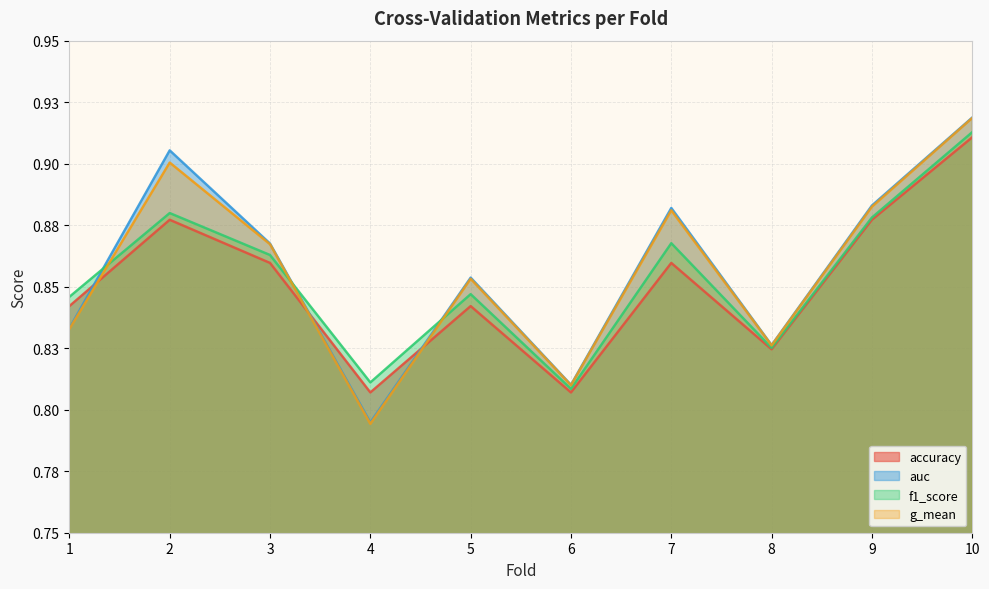

Rank the categories by accuracy value from lowest to highest.

4, 6, 8, 1, 5, 3, 7, 2, 9, 10